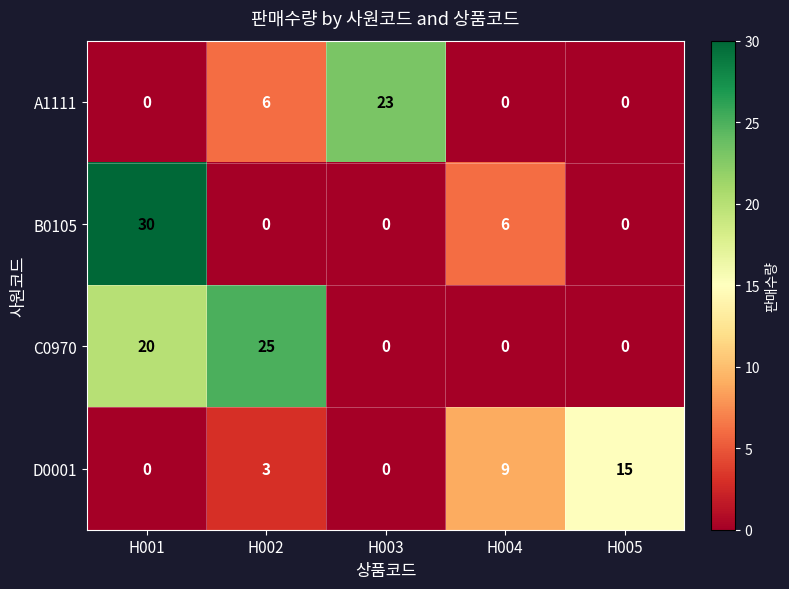

True or false: D0001 has a value of 12 at H004.

False